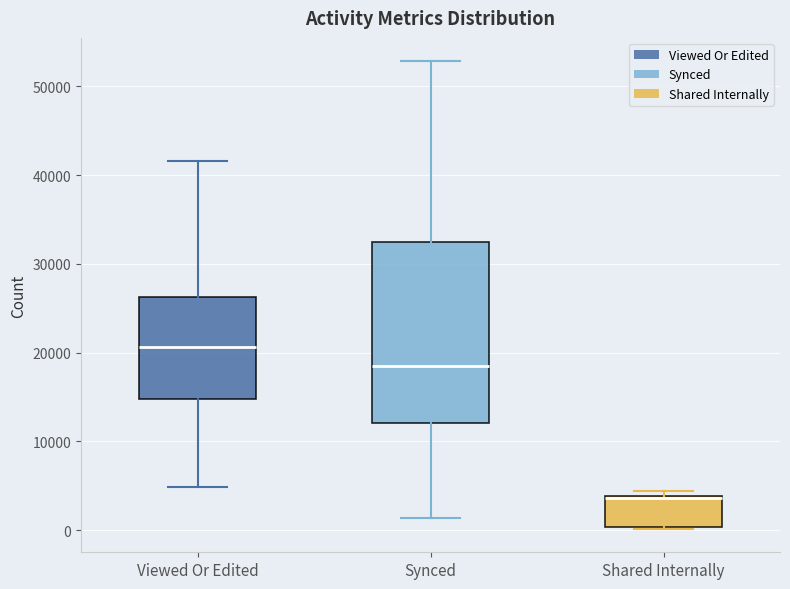

Comparing the boxes themselves (not the whiskers), which one is the tallest?

Synced